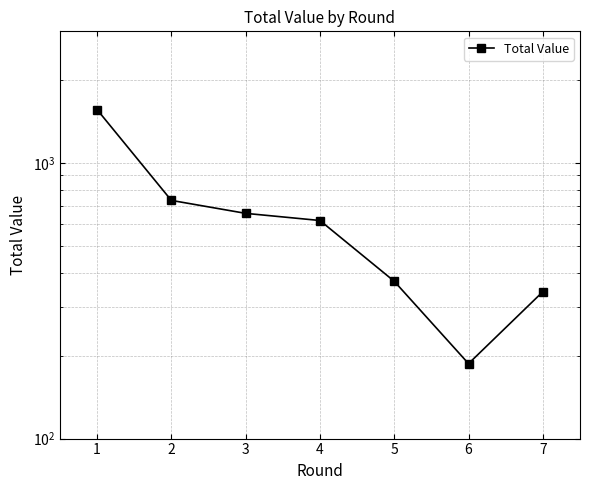

Rank the categories by value from highest to lowest.

1, 2, 3, 4, 5, 7, 6